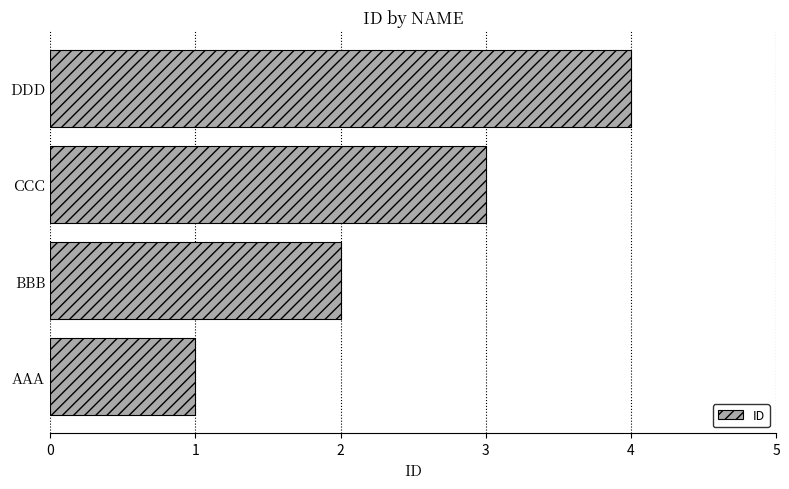

What is the difference between the second highest and minimum values?

2